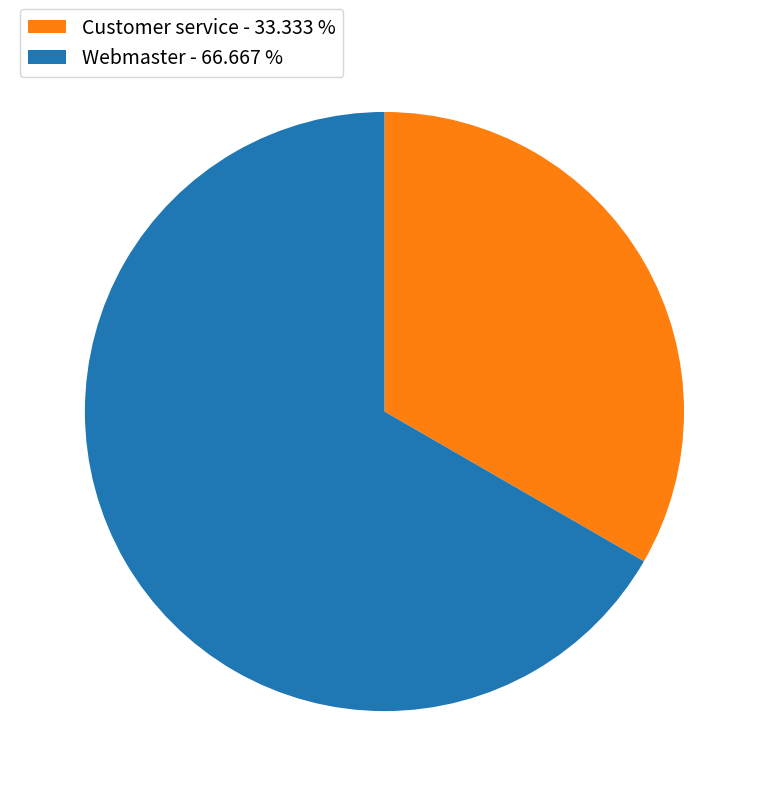

Approximately how many times larger is the value at Webmaster - 66.667 % compared to Customer service - 33.333 %?

2.0